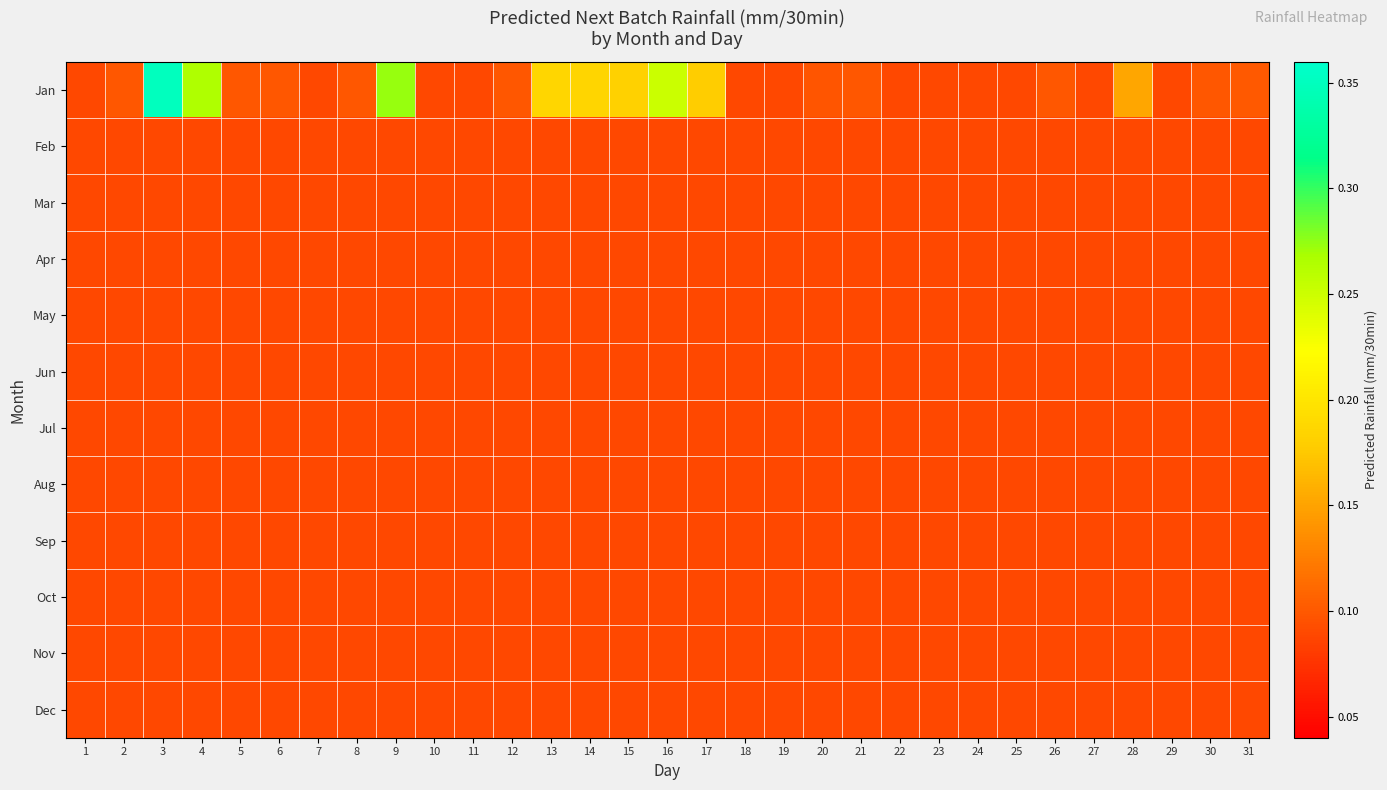

Reading right to left, what are all the values shown in this chart?

Jan: 31=0.1	30=0.1	29=0.1	28=0.2	27=0.1	26=0.1	25=0.1	24=0.1	23=0.1	22=0.1	21=0.1	20=0.1	19=0.1	18=0.1	17=0.2	16=0.3	15=0.2	14=0.2	13=0.2	12=0.1	11=0.1	10=0.1	9=0.3	8=0.1	7=0.1	6=0.1	5=0.1	4=0.3	3=0.4	2=0.1	1=0.1
Feb: 31=0.1	30=0.1	29=0.1	28=0.1	27=0.1	26=0.1	25=0.1	24=0.1	23=0.1	22=0.1	21=0.1	20=0.1	19=0.1	18=0.1	17=0.1	16=0.1	15=0.1	14=0.1	13=0.1	12=0.1	11=0.1	10=0.1	9=0.1	8=0.1	7=0.1	6=0.1	5=0.1	4=0.1	3=0.1	2=0.1	1=0.1
Mar: 31=0.1	30=0.1	29=0.1	28=0.1	27=0.1	26=0.1	25=0.1	24=0.1	23=0.1	22=0.1	21=0.1	20=0.1	19=0.1	18=0.1	17=0.1	16=0.1	15=0.1	14=0.1	13=0.1	12=0.1	11=0.1	10=0.1	9=0.1	8=0.1	7=0.1	6=0.1	5=0.1	4=0.1	3=0.1	2=0.1	1=0.1
Apr: 31=0.1	30=0.1	29=0.1	28=0.1	27=0.1	26=0.1	25=0.1	24=0.1	23=0.1	22=0.1	21=0.1	20=0.1	19=0.1	18=0.1	17=0.1	16=0.1	15=0.1	14=0.1	13=0.1	12=0.1	11=0.1	10=0.1	9=0.1	8=0.1	7=0.1	6=0.1	5=0.1	4=0.1	3=0.1	2=0.1	1=0.1
May: 31=0.1	30=0.1	29=0.1	28=0.1	27=0.1	26=0.1	25=0.1	24=0.1	23=0.1	22=0.1	21=0.1	20=0.1	19=0.1	18=0.1	17=0.1	16=0.1	15=0.1	14=0.1	13=0.1	12=0.1	11=0.1	10=0.1	9=0.1	8=0.1	7=0.1	6=0.1	5=0.1	4=0.1	3=0.1	2=0.1	1=0.1
Jun: 31=0.1	30=0.1	29=0.1	28=0.1	27=0.1	26=0.1	25=0.1	24=0.1	23=0.1	22=0.1	21=0.1	20=0.1	19=0.1	18=0.1	17=0.1	16=0.1	15=0.1	14=0.1	13=0.1	12=0.1	11=0.1	10=0.1	9=0.1	8=0.1	7=0.1	6=0.1	5=0.1	4=0.1	3=0.1	2=0.1	1=0.1
Jul: 31=0.1	30=0.1	29=0.1	28=0.1	27=0.1	26=0.1	25=0.1	24=0.1	23=0.1	22=0.1	21=0.1	20=0.1	19=0.1	18=0.1	17=0.1	16=0.1	15=0.1	14=0.1	13=0.1	12=0.1	11=0.1	10=0.1	9=0.1	8=0.1	7=0.1	6=0.1	5=0.1	4=0.1	3=0.1	2=0.1	1=0.1
Aug: 31=0.1	30=0.1	29=0.1	28=0.1	27=0.1	26=0.1	25=0.1	24=0.1	23=0.1	22=0.1	21=0.1	20=0.1	19=0.1	18=0.1	17=0.1	16=0.1	15=0.1	14=0.1	13=0.1	12=0.1	11=0.1	10=0.1	9=0.1	8=0.1	7=0.1	6=0.1	5=0.1	4=0.1	3=0.1	2=0.1	1=0.1
Sep: 31=0.1	30=0.1	29=0.1	28=0.1	27=0.1	26=0.1	25=0.1	24=0.1	23=0.1	22=0.1	21=0.1	20=0.1	19=0.1	18=0.1	17=0.1	16=0.1	15=0.1	14=0.1	13=0.1	12=0.1	11=0.1	10=0.1	9=0.1	8=0.1	7=0.1	6=0.1	5=0.1	4=0.1	3=0.1	2=0.1	1=0.1
Oct: 31=0.1	30=0.1	29=0.1	28=0.1	27=0.1	26=0.1	25=0.1	24=0.1	23=0.1	22=0.1	21=0.1	20=0.1	19=0.1	18=0.1	17=0.1	16=0.1	15=0.1	14=0.1	13=0.1	12=0.1	11=0.1	10=0.1	9=0.1	8=0.1	7=0.1	6=0.1	5=0.1	4=0.1	3=0.1	2=0.1	1=0.1
Nov: 31=0.1	30=0.1	29=0.1	28=0.1	27=0.1	26=0.1	25=0.1	24=0.1	23=0.1	22=0.1	21=0.1	20=0.1	19=0.1	18=0.1	17=0.1	16=0.1	15=0.1	14=0.1	13=0.1	12=0.1	11=0.1	10=0.1	9=0.1	8=0.1	7=0.1	6=0.1	5=0.1	4=0.1	3=0.1	2=0.1	1=0.1
Dec: 31=0.1	30=0.1	29=0.1	28=0.1	27=0.1	26=0.1	25=0.1	24=0.1	23=0.1	22=0.1	21=0.1	20=0.1	19=0.1	18=0.1	17=0.1	16=0.1	15=0.1	14=0.1	13=0.1	12=0.1	11=0.1	10=0.1	9=0.1	8=0.1	7=0.1	6=0.1	5=0.1	4=0.1	3=0.1	2=0.1	1=0.1